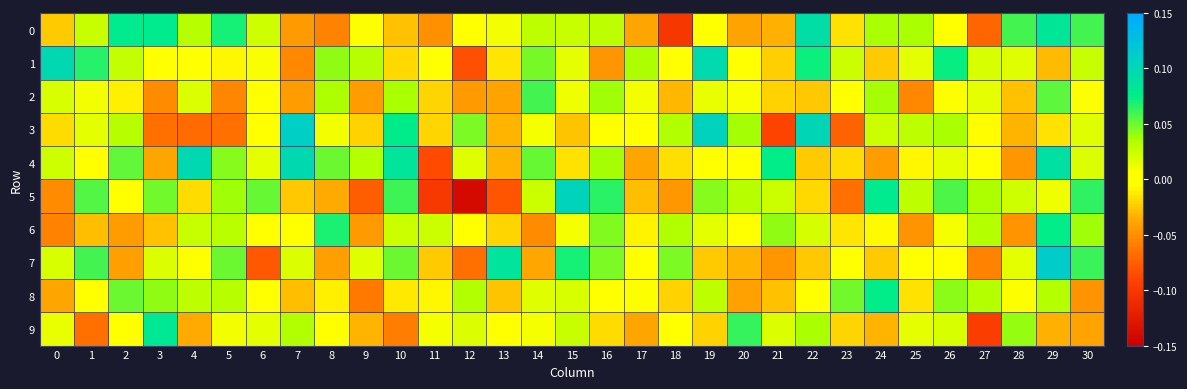

At how many categories does at least one series exceed 0?

31